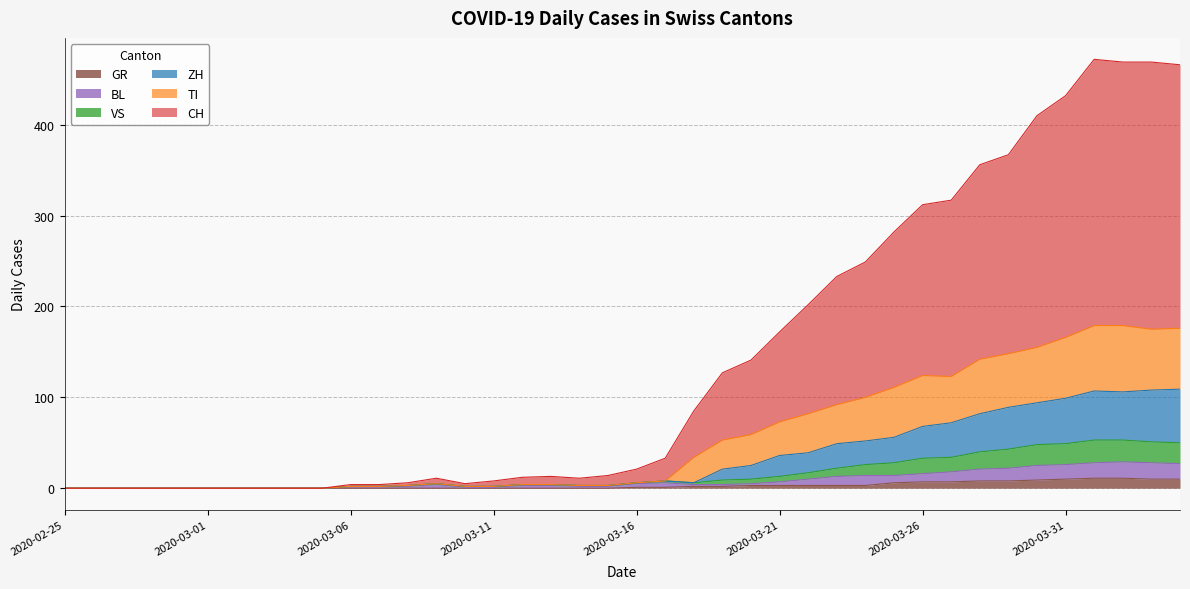

At which category does CH reach its first local valley?

2020-03-10